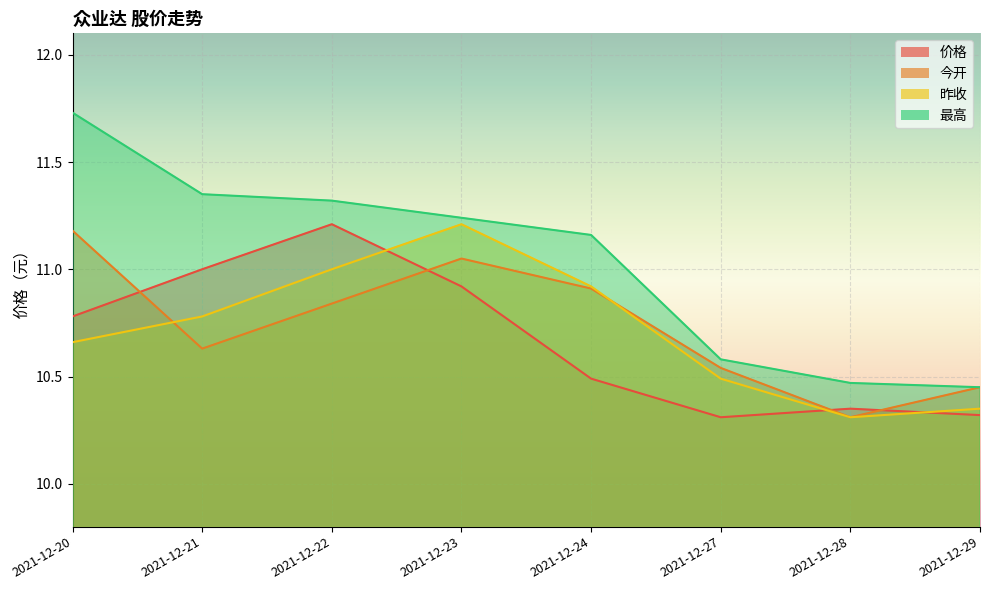

At how many categories does at least one series exceed 10?

8